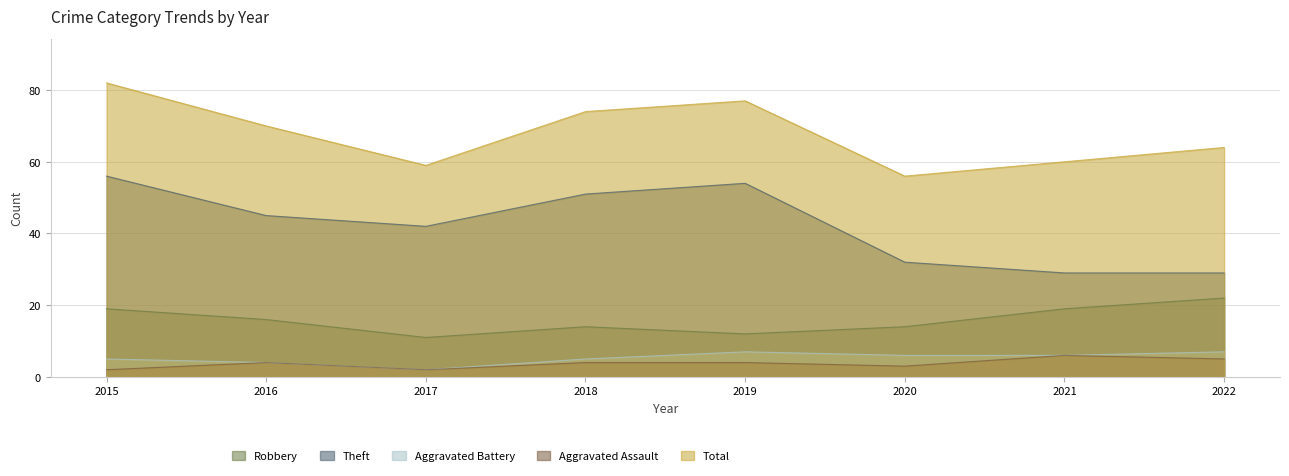

What is the total value across all series at 2017?

116